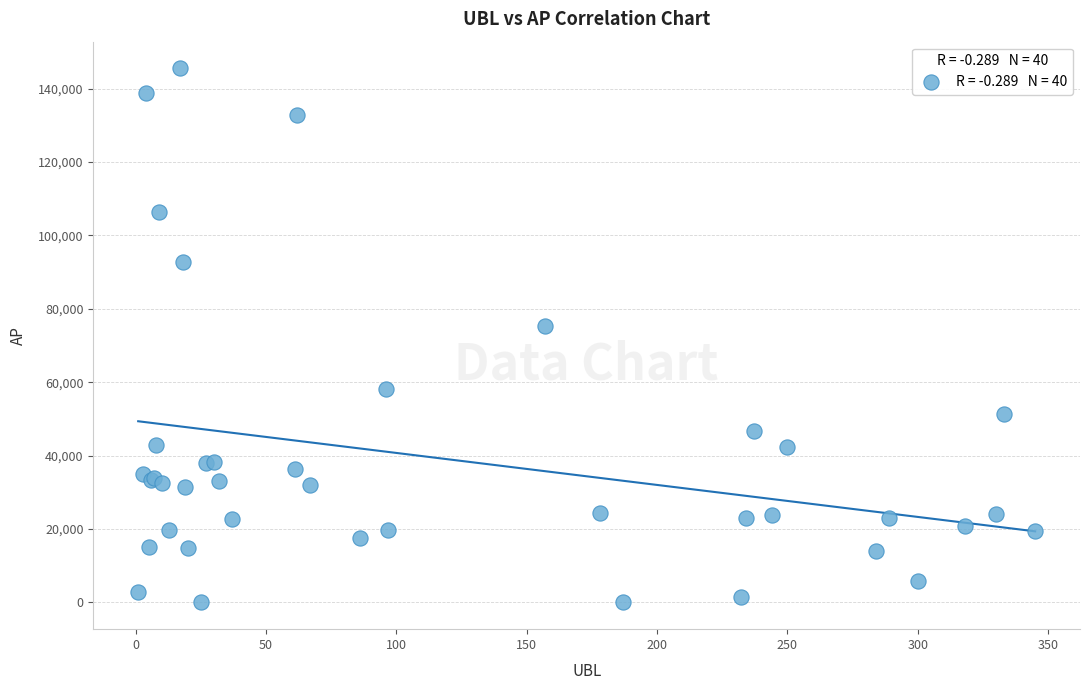

What Y value in the scatter plot is closest to 72744?

75333